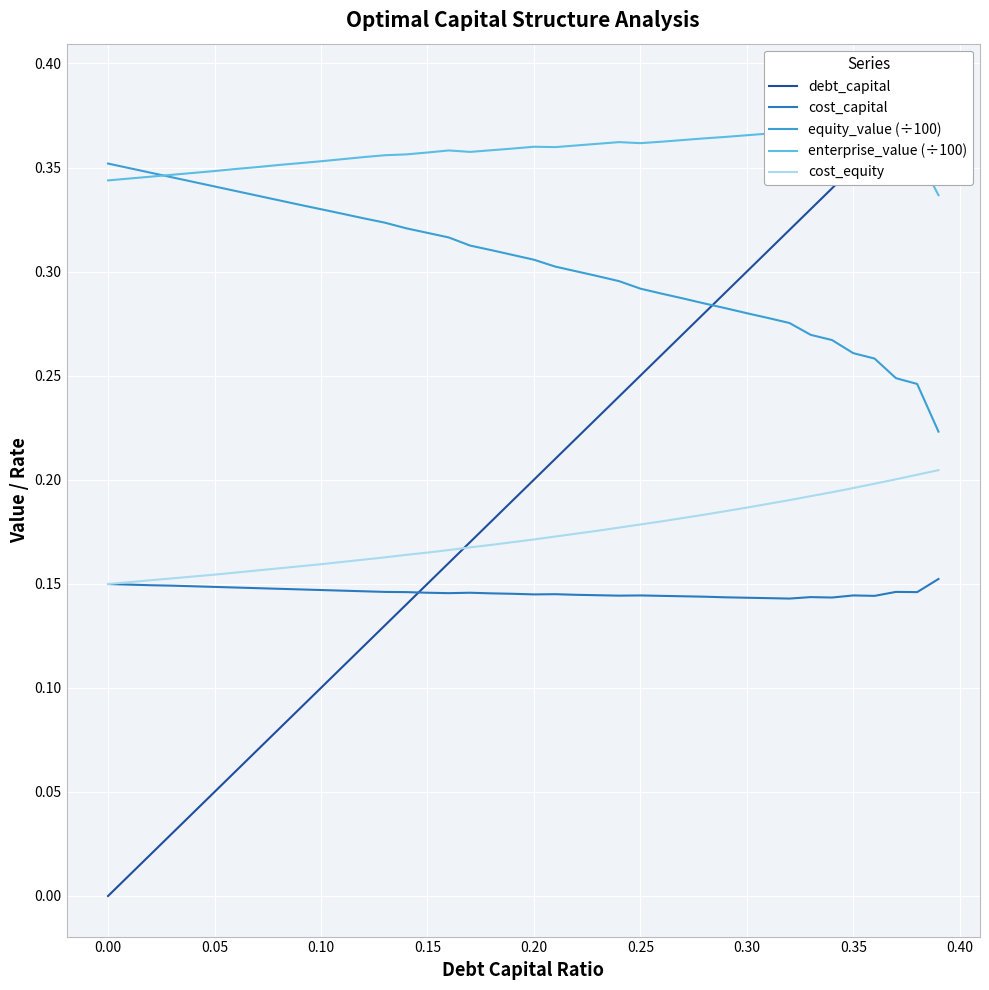

True or false: equity_value (÷100) and cost_equity intersect in this chart.

False